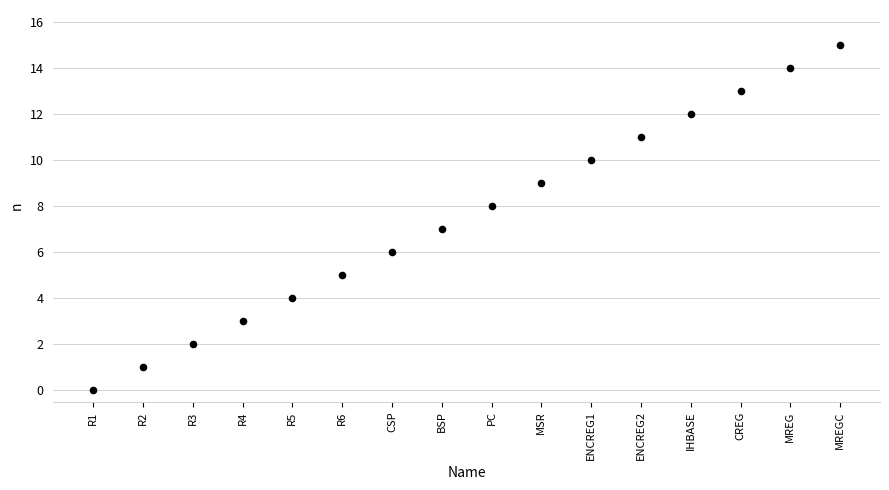

What is the range of Y values (max minus min)?

15